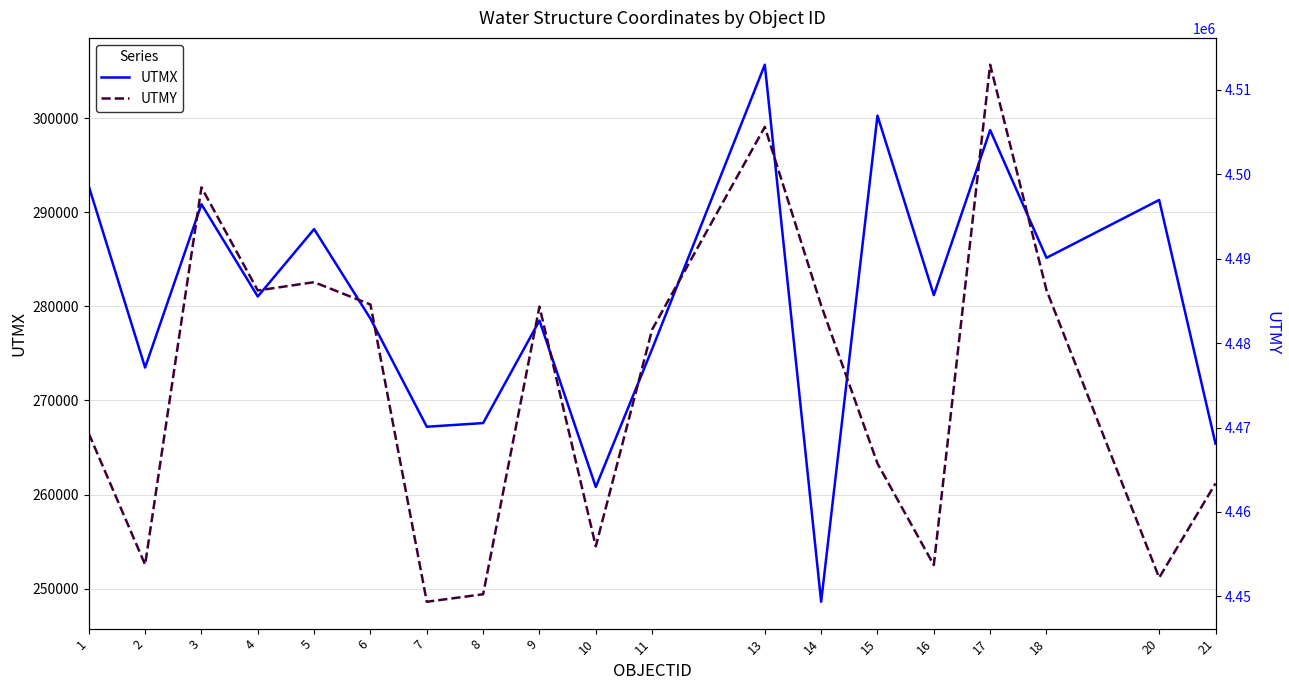

How many lines are shown in the chart?

2